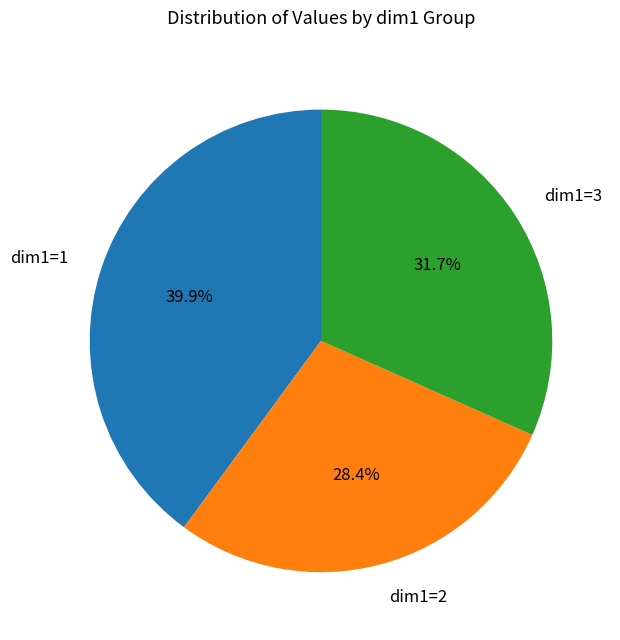

Is there a majority slice in this chart?

No